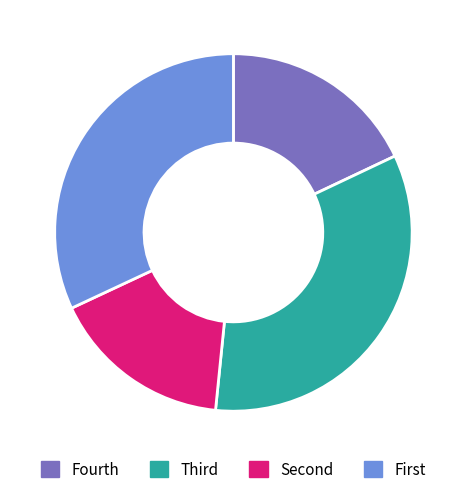

Is there any slice that represents more than half of the pie?

No